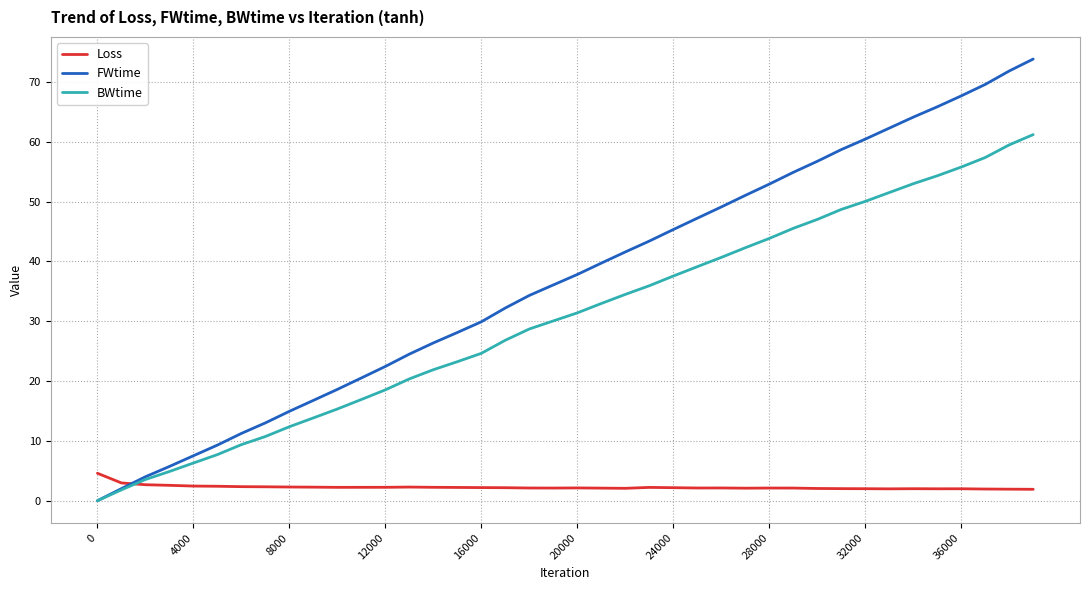

List the series in order of their overall mean, lowest first.

Loss, BWtime, FWtime